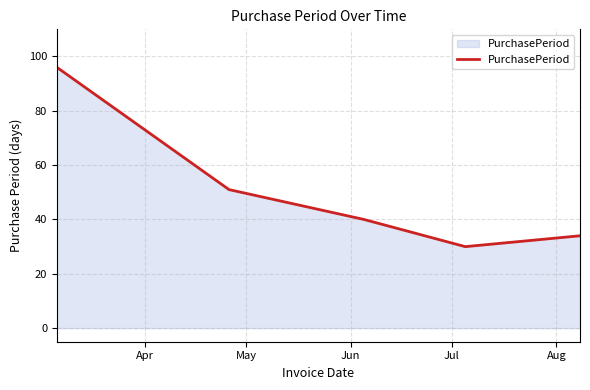

How many series are shown in this chart?

1